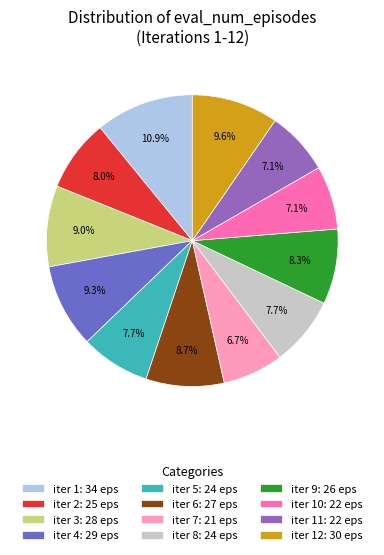

To the nearest percent, what is the average slice percentage?

8%